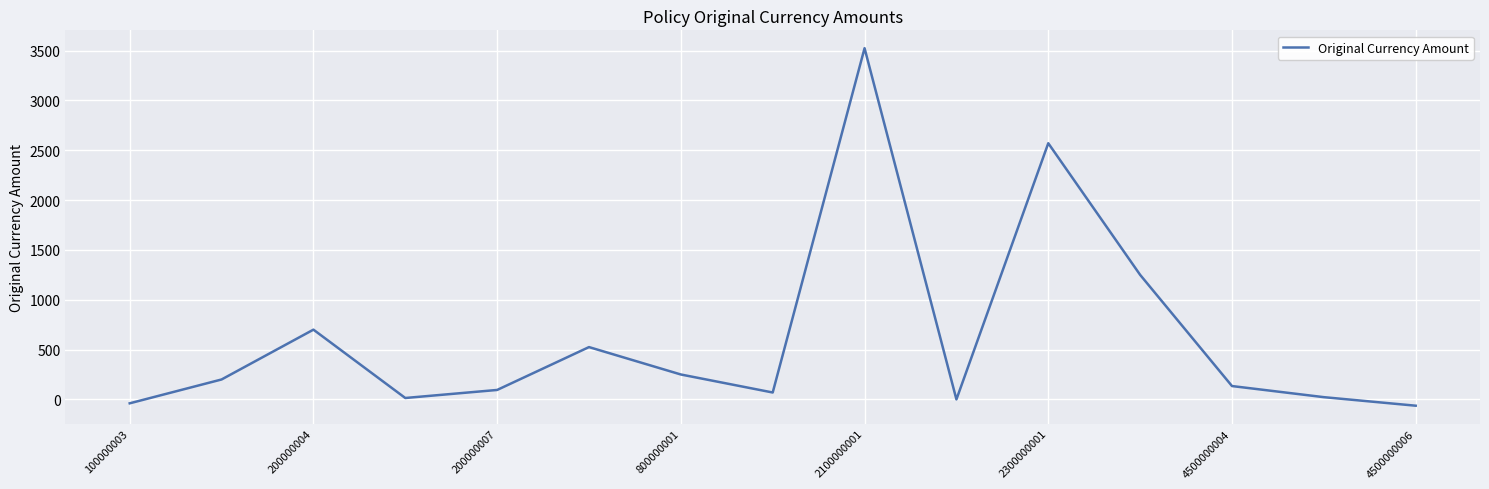

What is the greatest value displayed?

3524.5